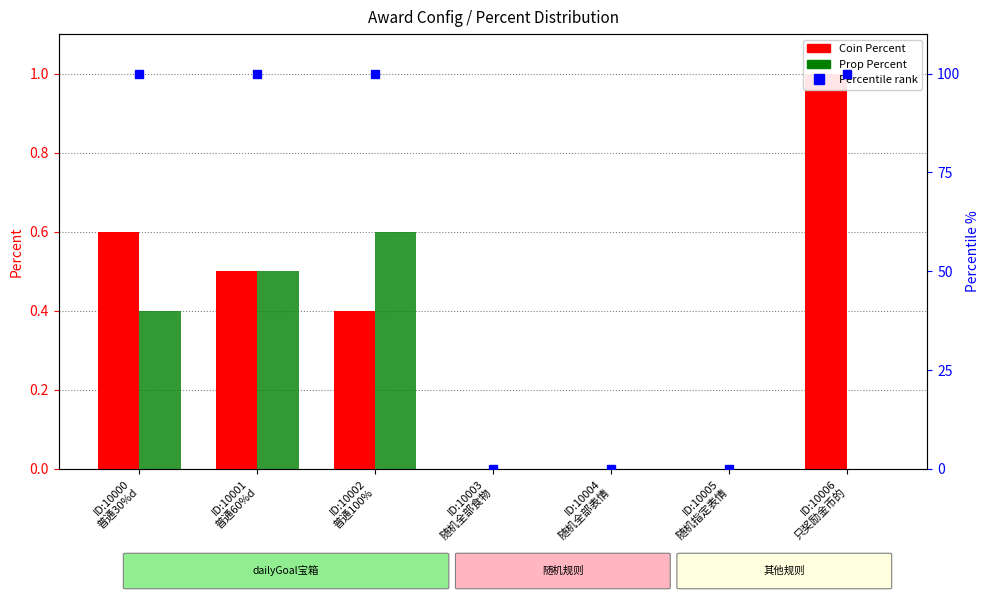

At which label does Prop Percent reach its peak?

ID:10002
普通100%